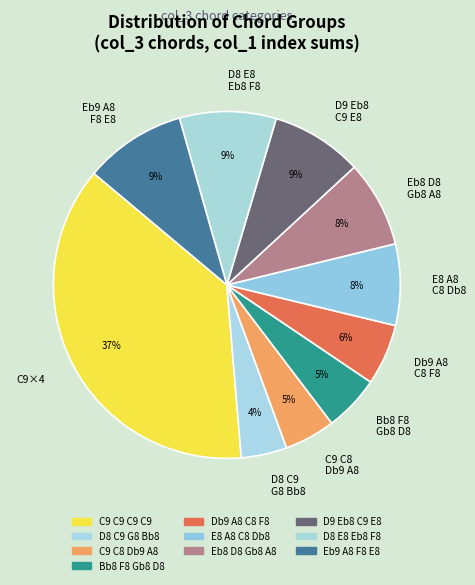

Which category has the biggest portion of the pie?

C9×4